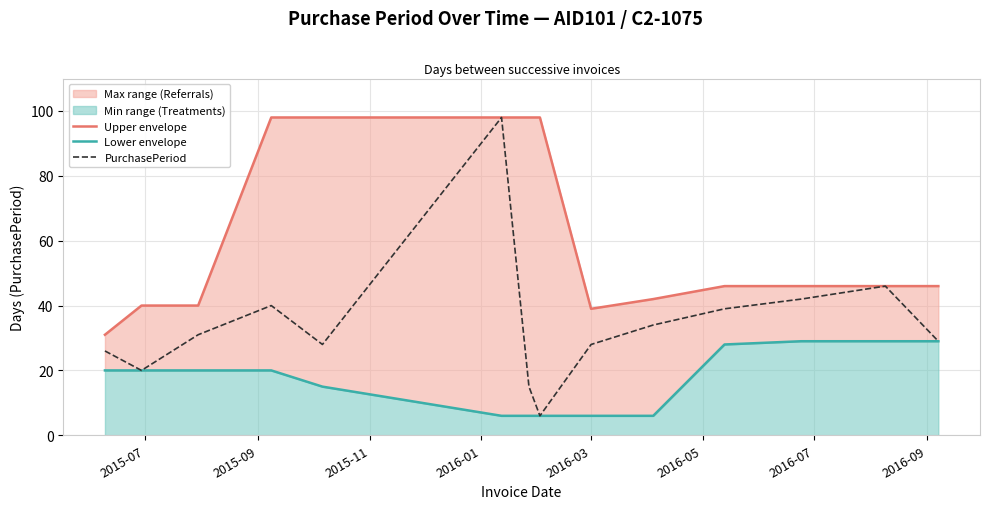

How many values in the Lower envelope series are below 20?

6